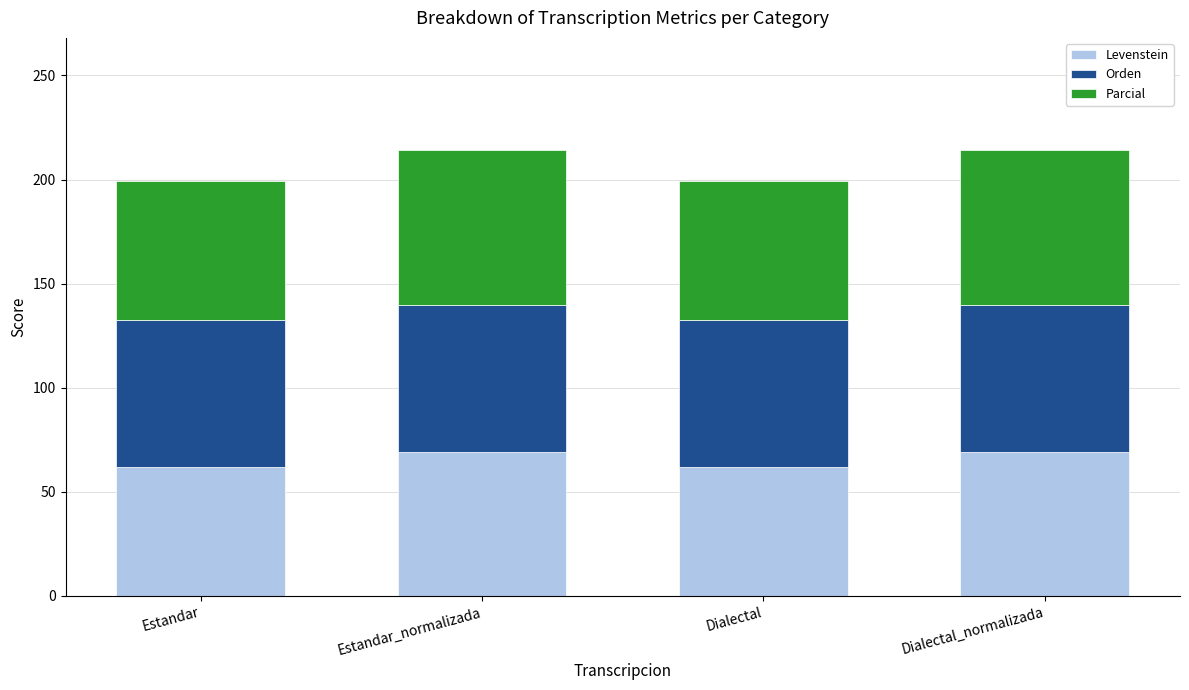

What is the difference between the second highest and second lowest values in the Levenstein series?

7.2